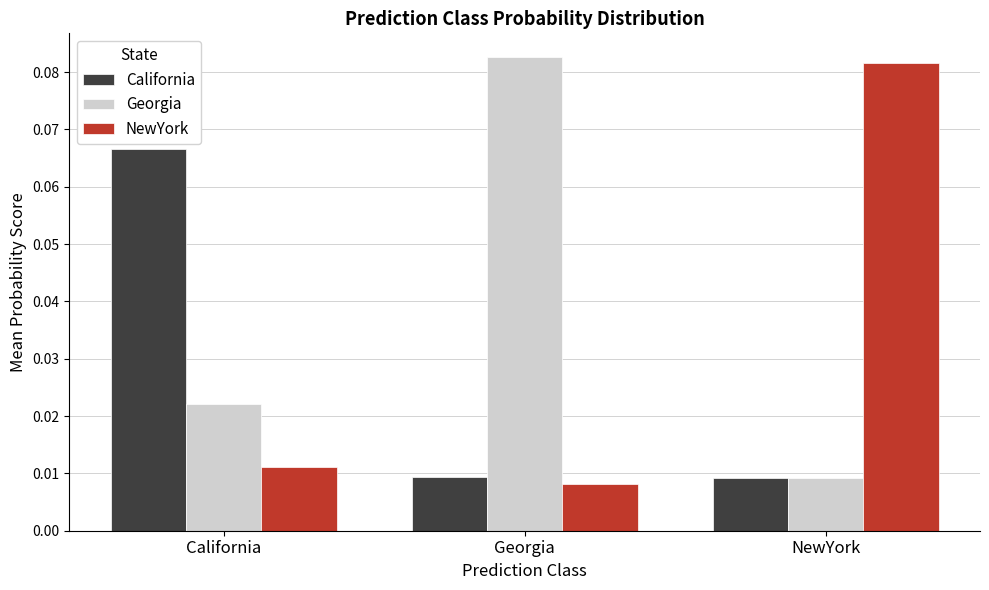

At how many categories does at least one series exceed 0?

3